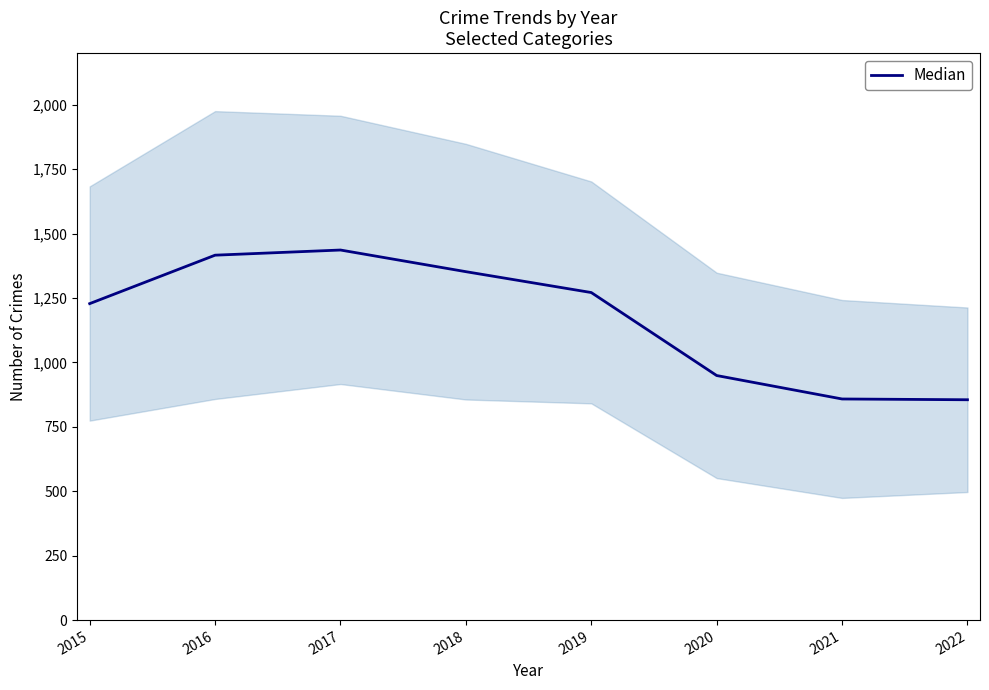

List the labels in order of value, smallest first.

2022, 2021, 2020, 2015, 2019, 2018, 2016, 2017